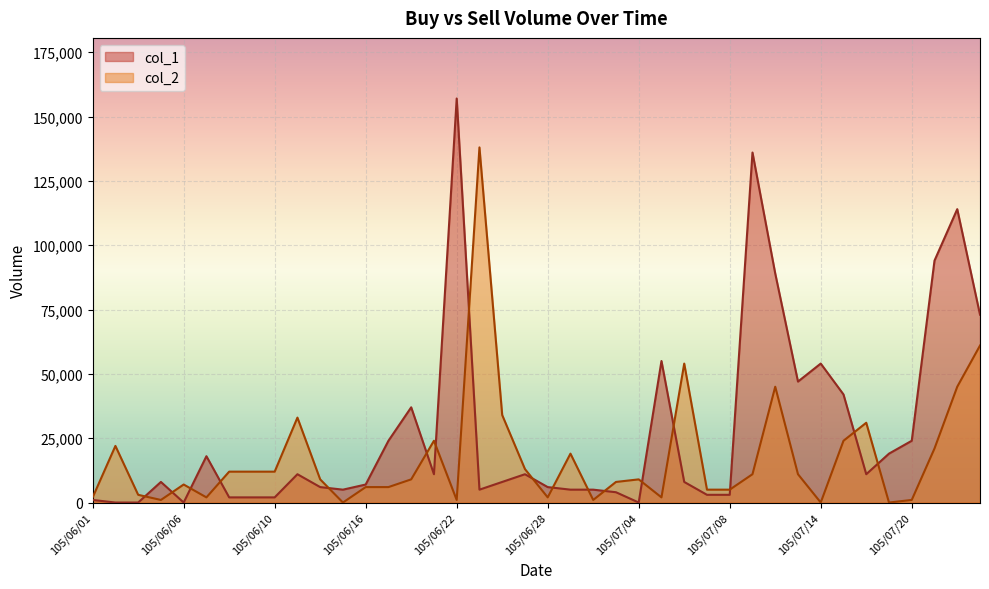

What is the difference between the second highest and minimum values in the col_1 series?

136000